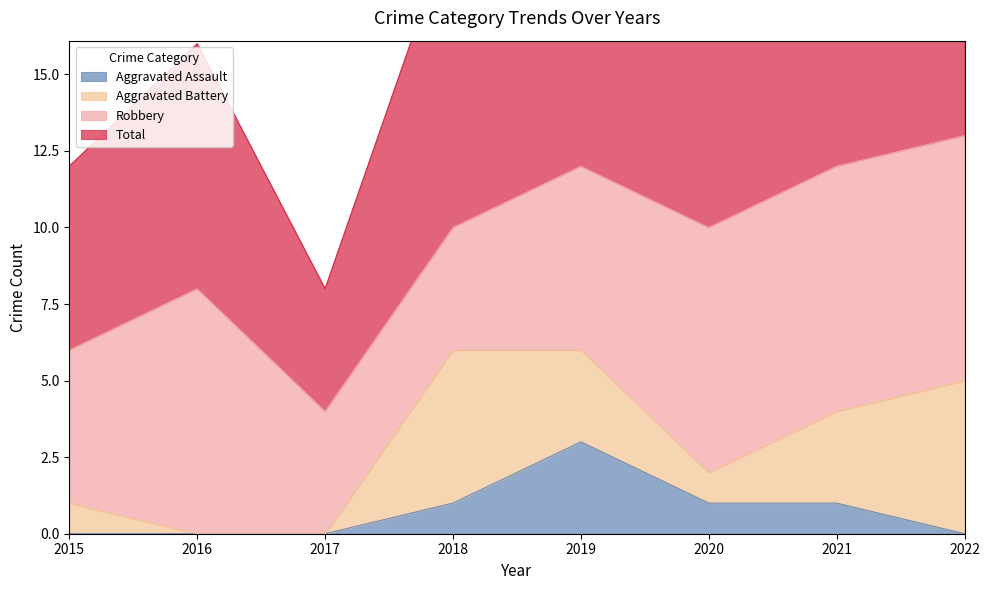

True or false: Total has more than 2 points higher than both neighbors.

False